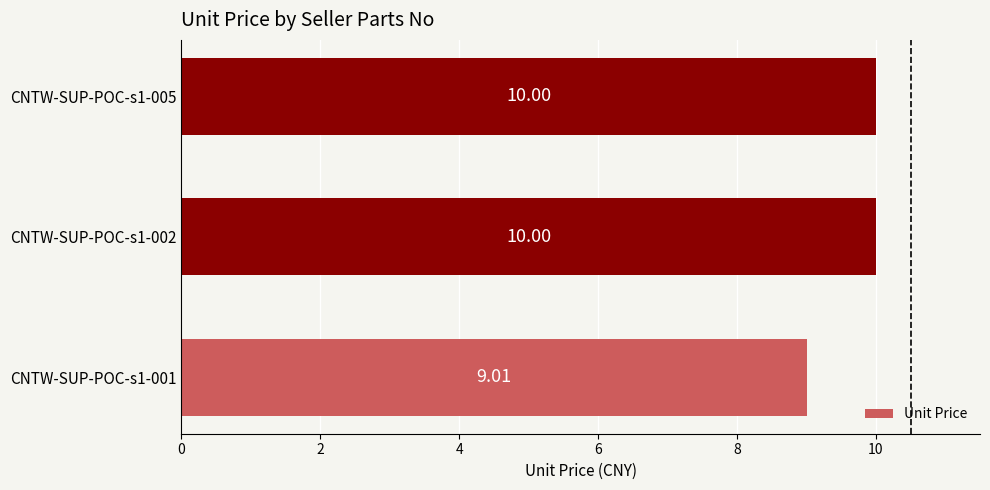

What is the average value?

9.7